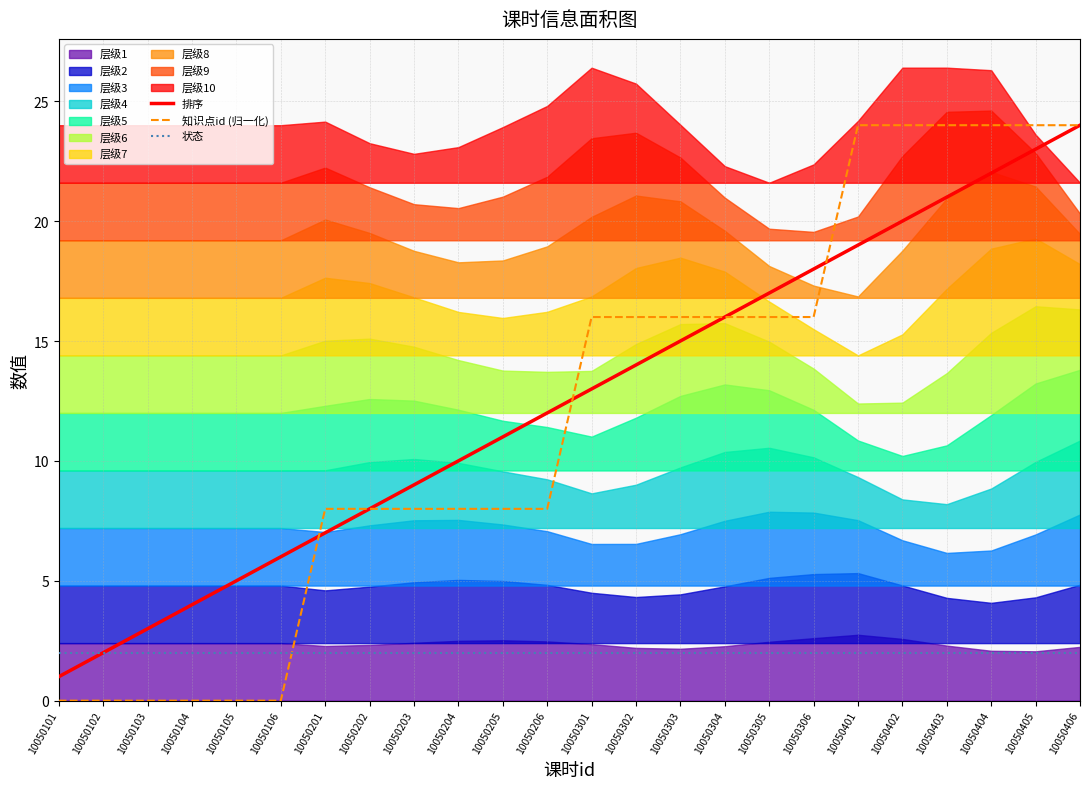

How many data points in 知识点id (归一化) are above 16?

6